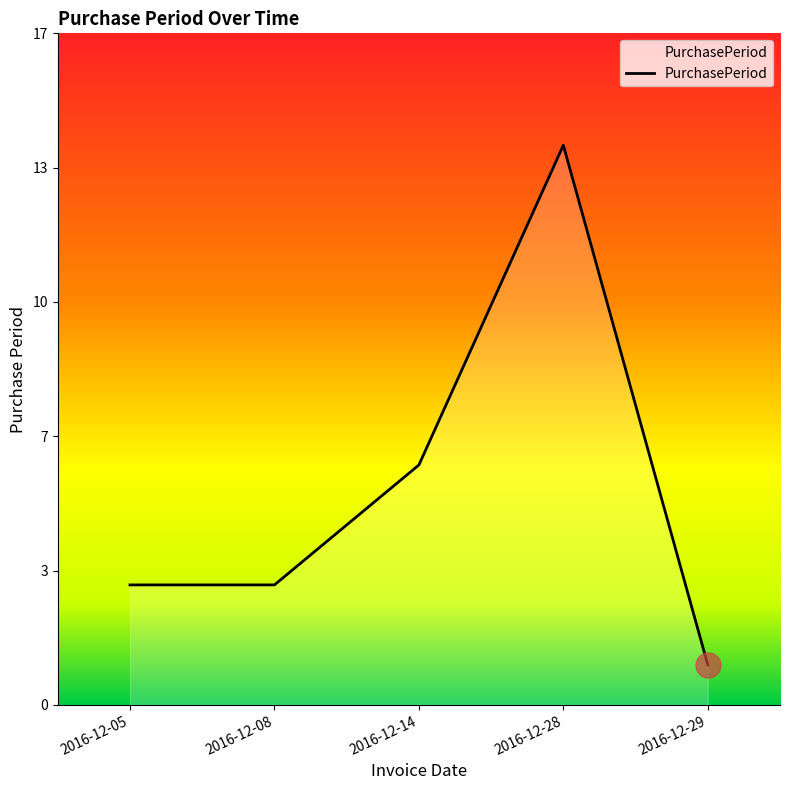

Where is the data nearest to the value 7?

2016-12-14